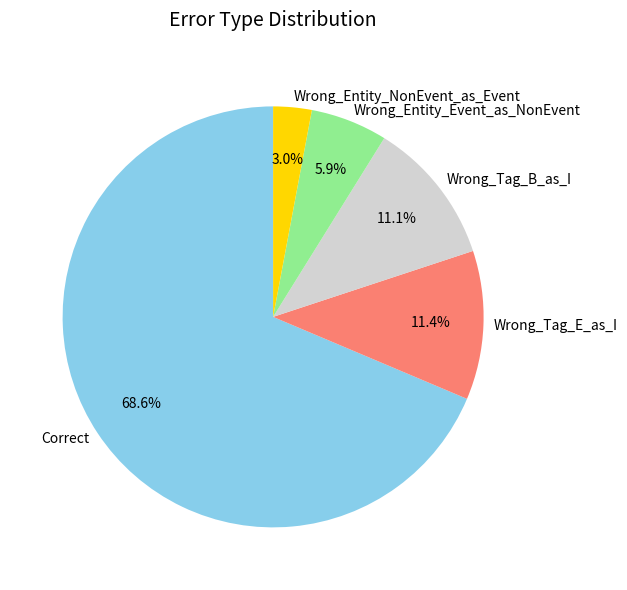

To the nearest percent, what percentage of the pie is Wrong_Tag_B_as_I?

11%